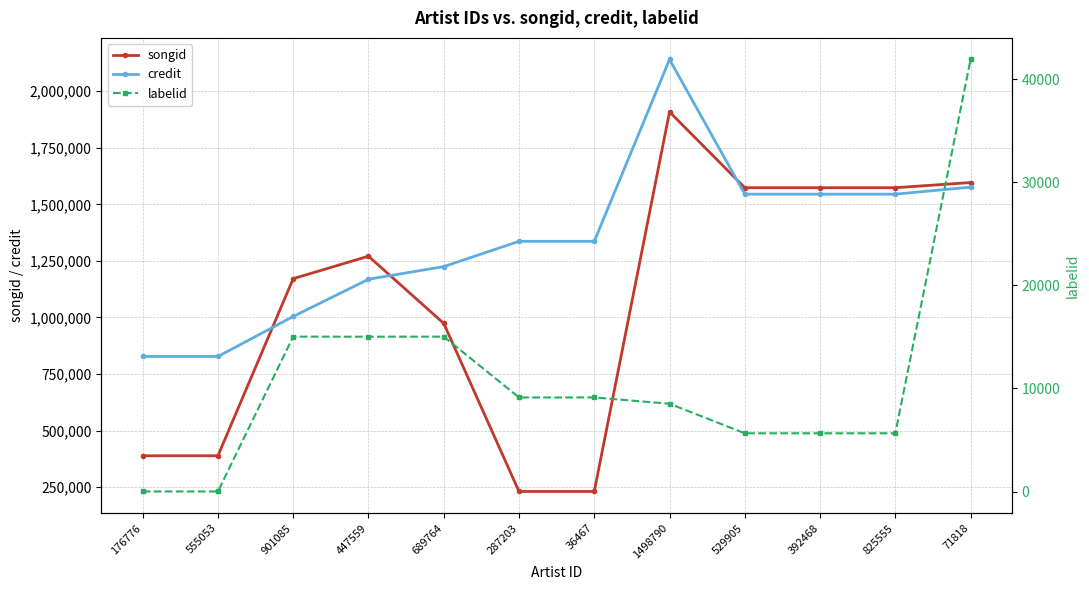

At 901085, list the series in order from largest to smallest.

songid, credit, labelid